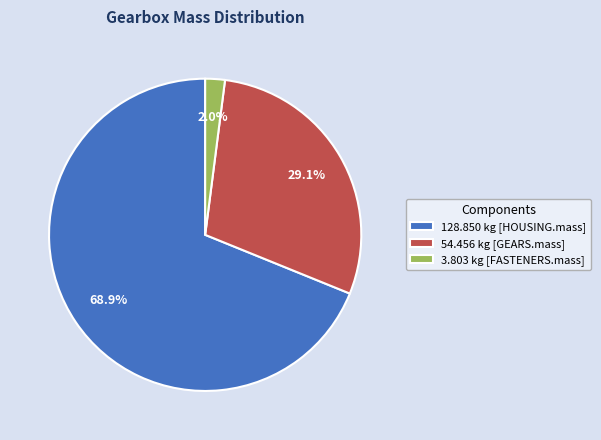

What is the total percentage of 128.850 kg [HOUSING.mass] and 3.803 kg [FASTENERS.mass]?

70.9%